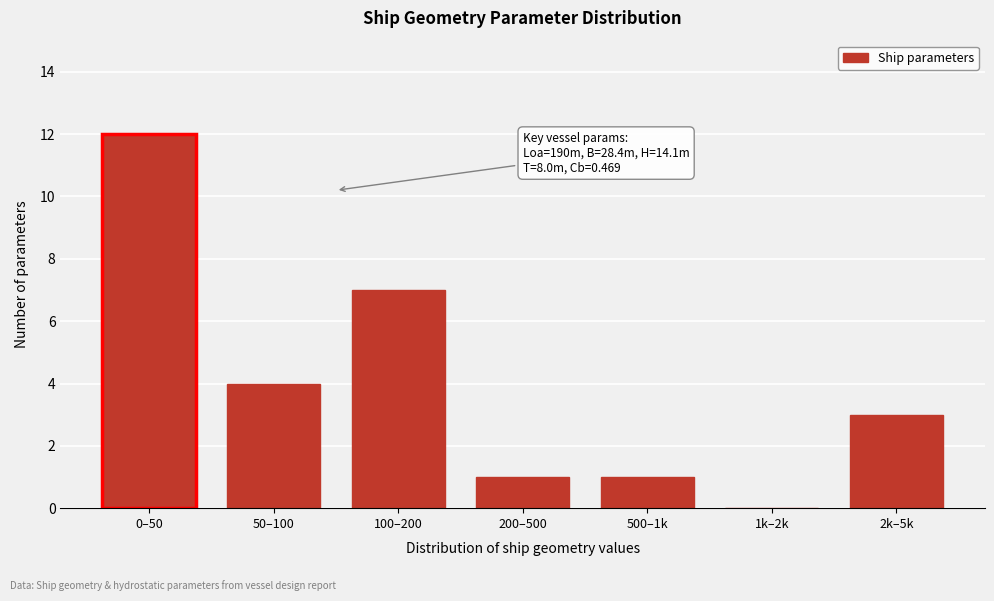

Reading left to right, transcribe all the data shown in this chart.

0–50=12	50–100=4	100–200=7	200–500=1	500–1k=1	1k–2k=0	2k–5k=3